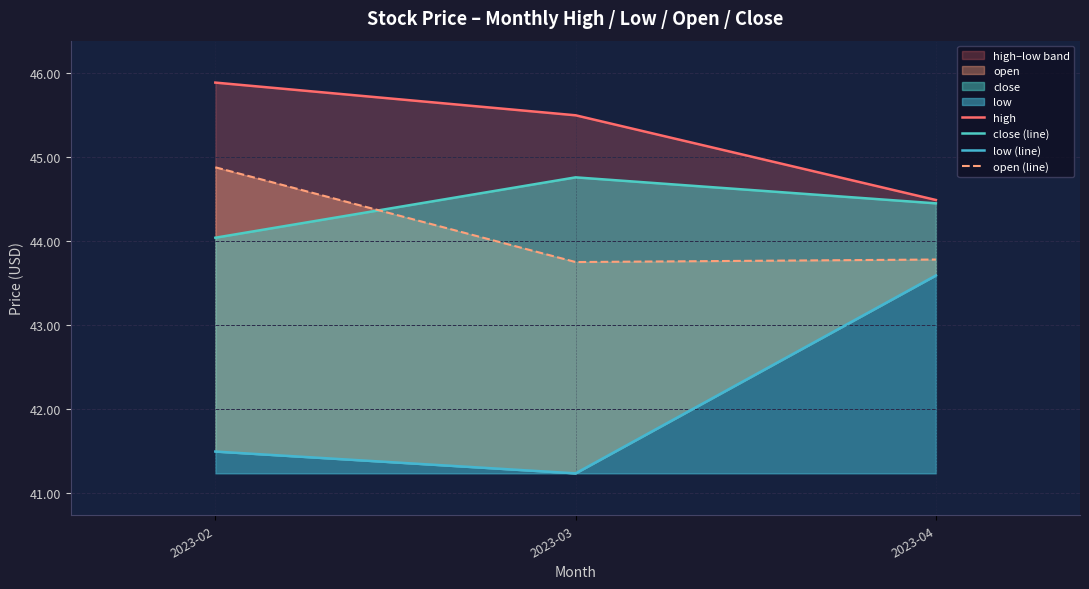

At which label is close (line) closest to 44?

2023-02